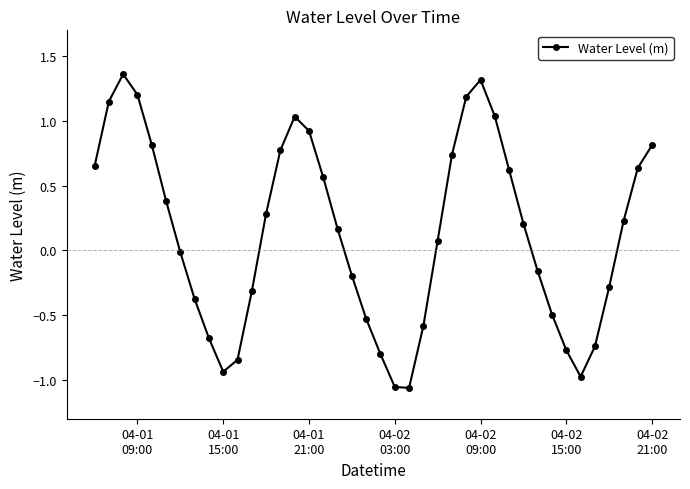

What is the difference between the maximum and minimum values?

2.4